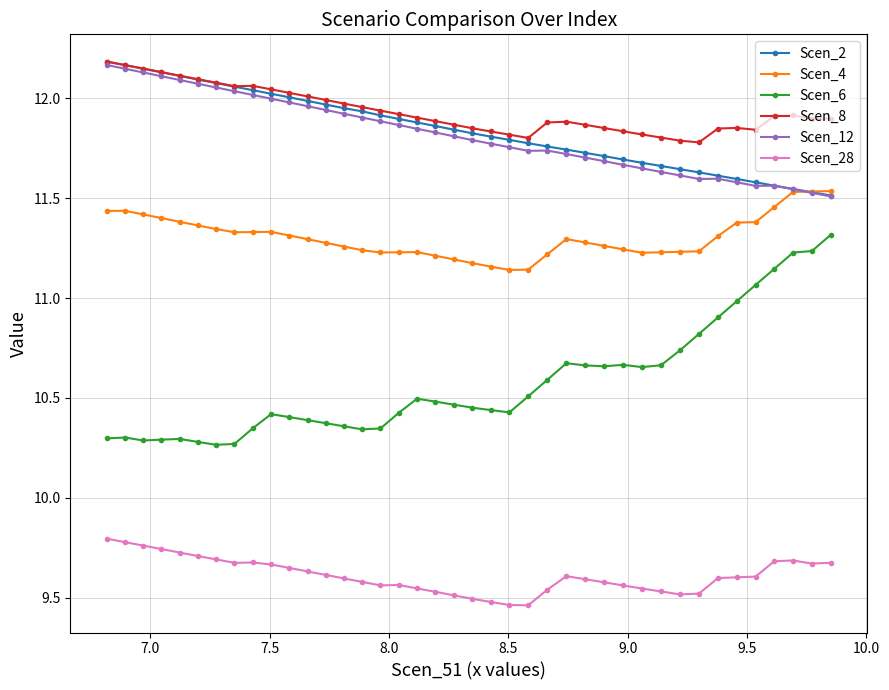

What are all the series names shown in the legend?

Scen_2, Scen_4, Scen_6, Scen_8, Scen_12, Scen_28